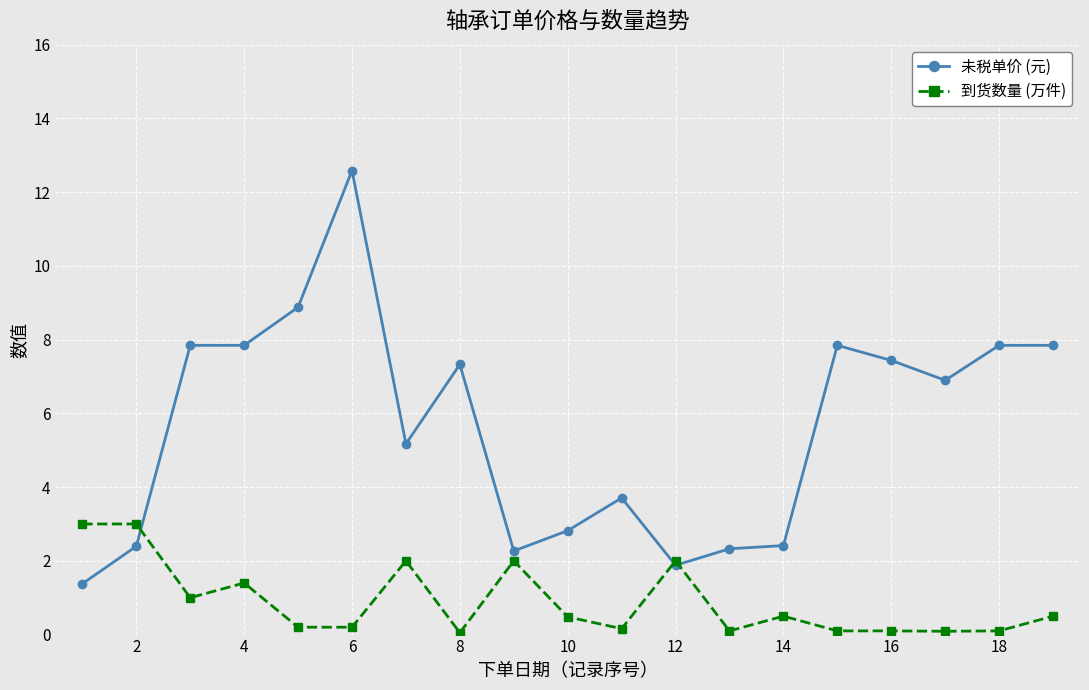

List the series in order of their peak value, highest first.

未税单价 (元), 到货数量 (万件)